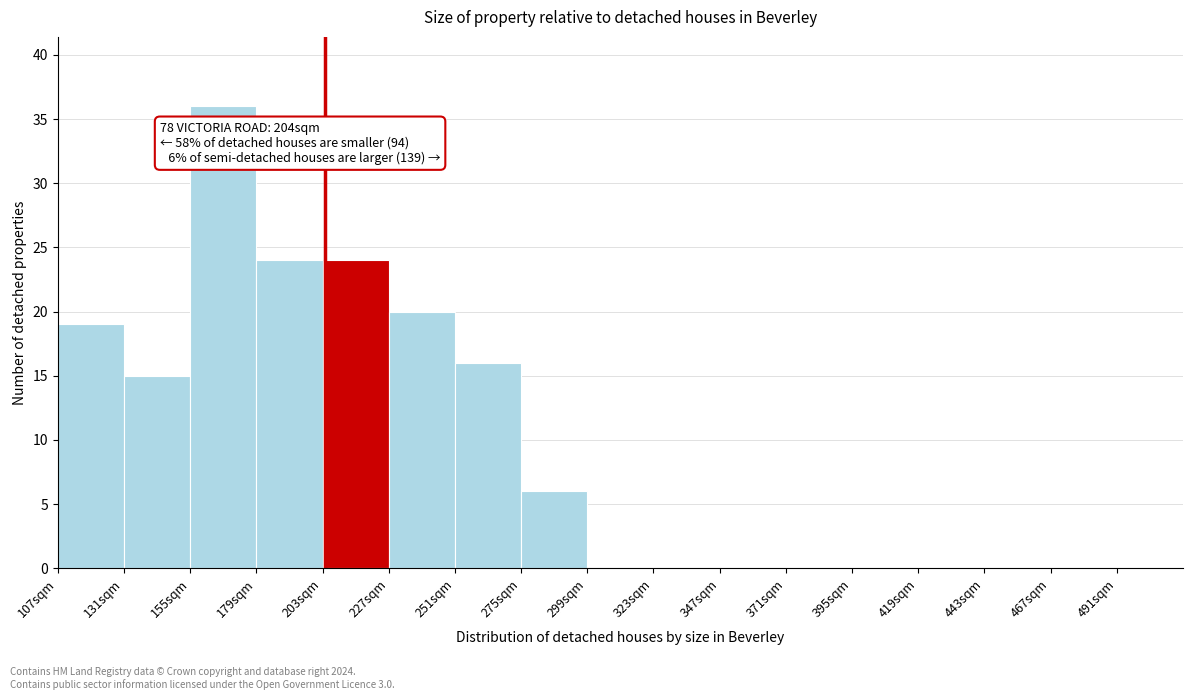

Which range on the x-axis has the tallest bar?

155 to 179